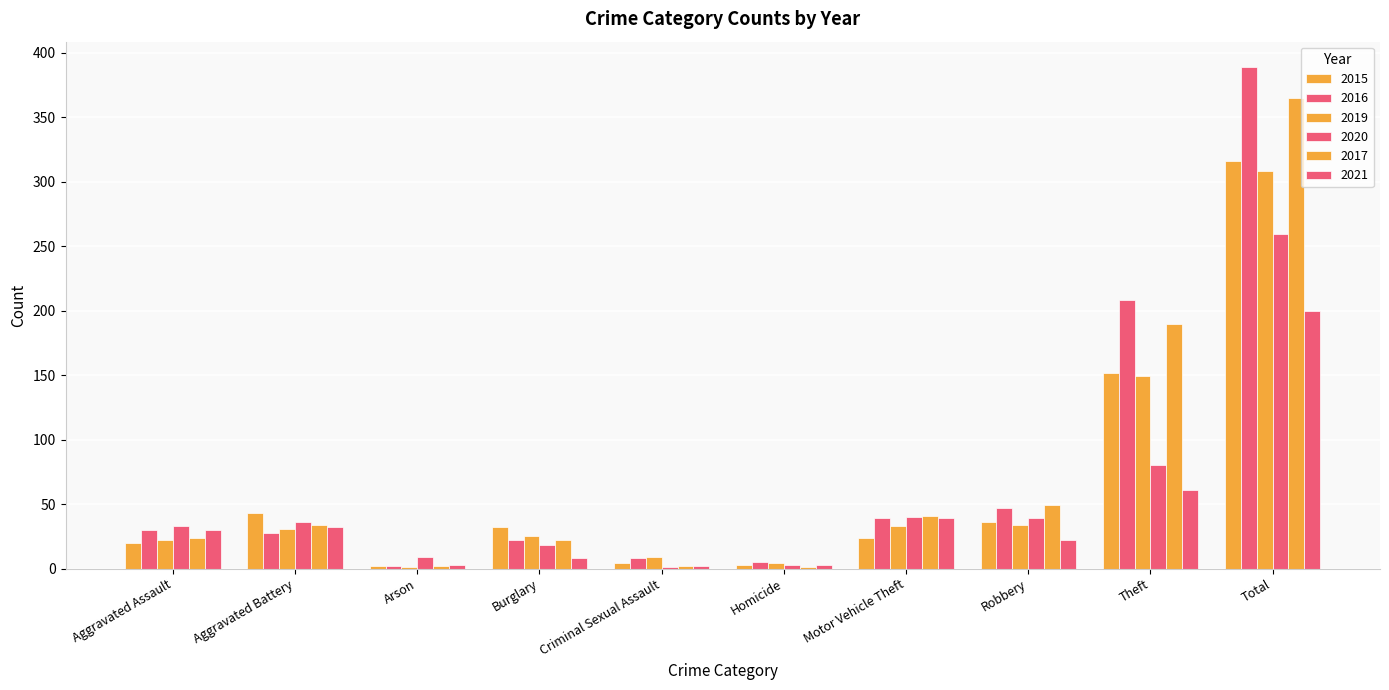

At which label is 2015 closest to 159?

Theft